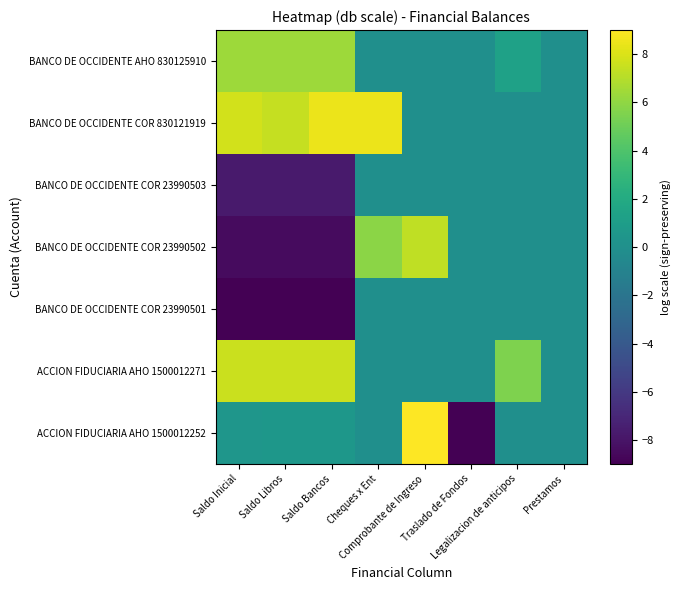

Between Saldo Inicial and Cheques x Ent, which is larger?

Saldo Inicial